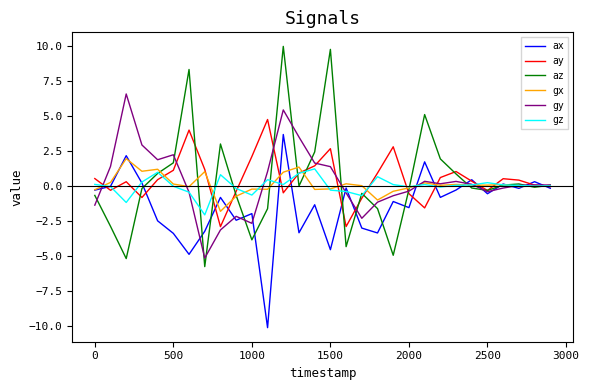

Count the number of categories in the chart.

30